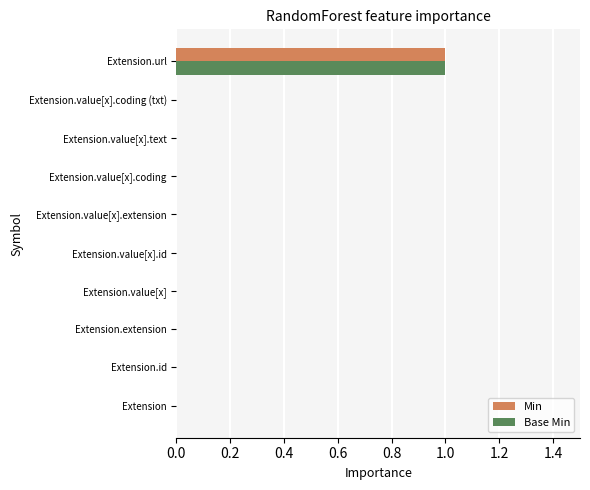

What are all the series names shown in the legend?

Min, Base Min